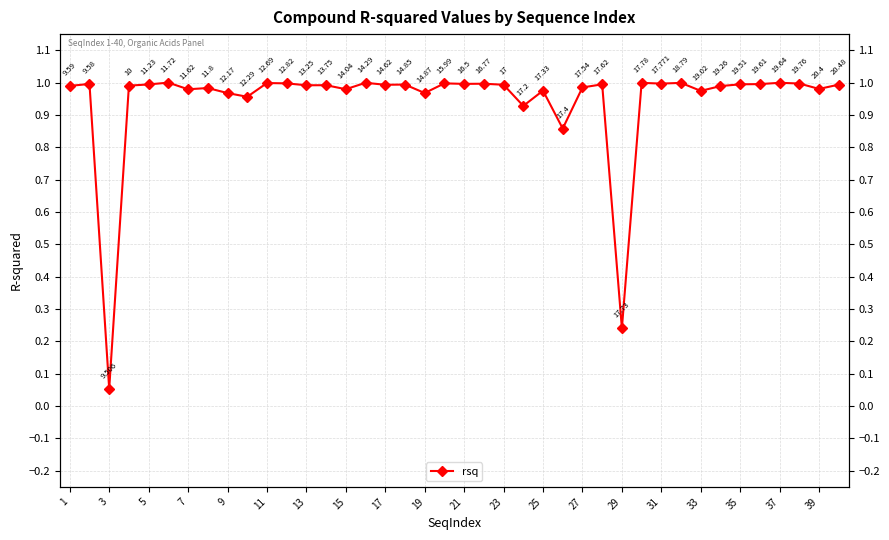

How many lines are shown in the chart?

1